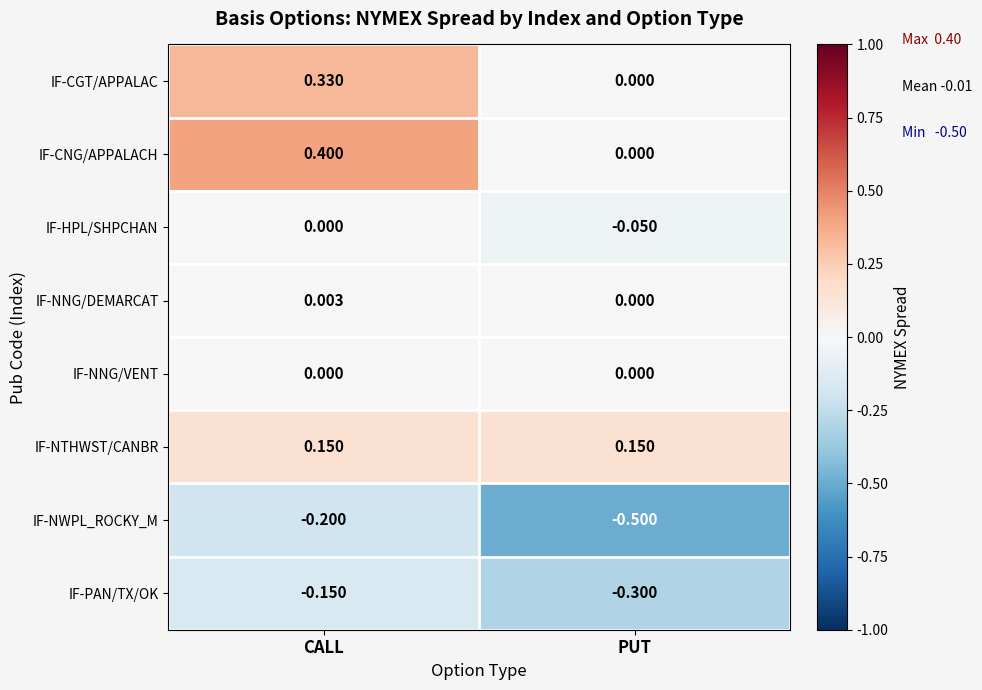

Which category has the lowest value across all series?

PUT